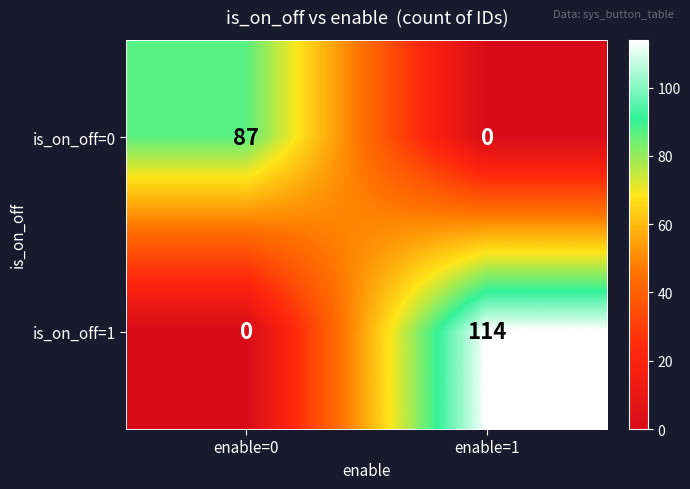

What is the average value of the is_on_off=0 series?

44